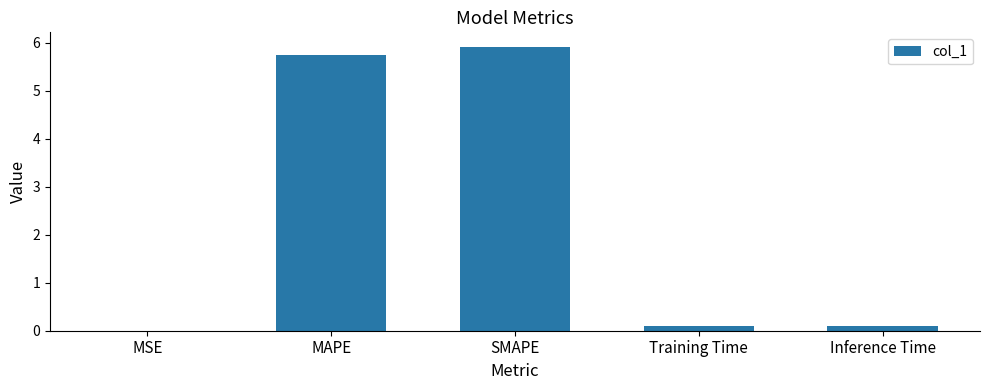

What is the greatest value displayed?

5.9